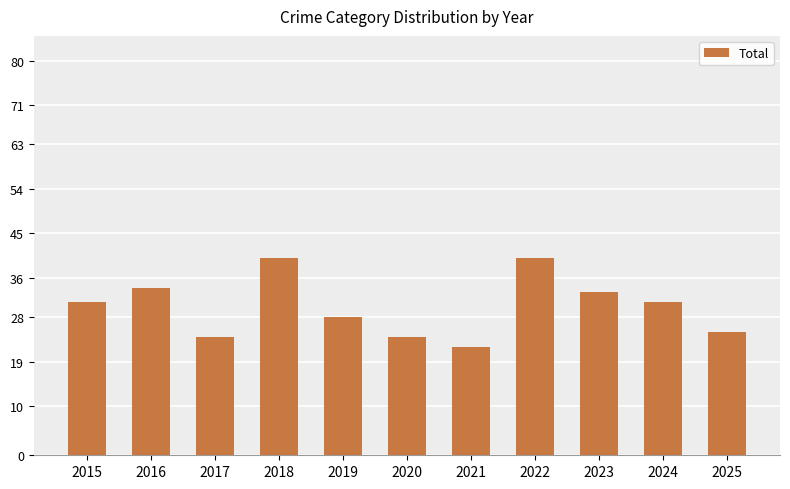

What is the maximum value shown in the chart?

40